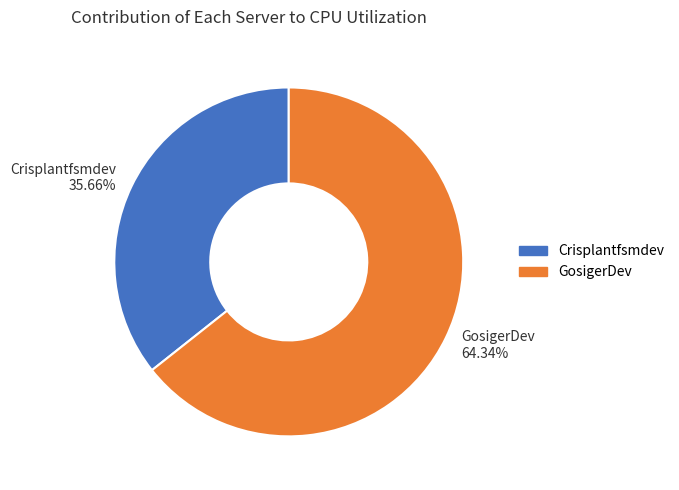

Which has a higher value, Crisplantfsmdev or GosigerDev?

GosigerDev